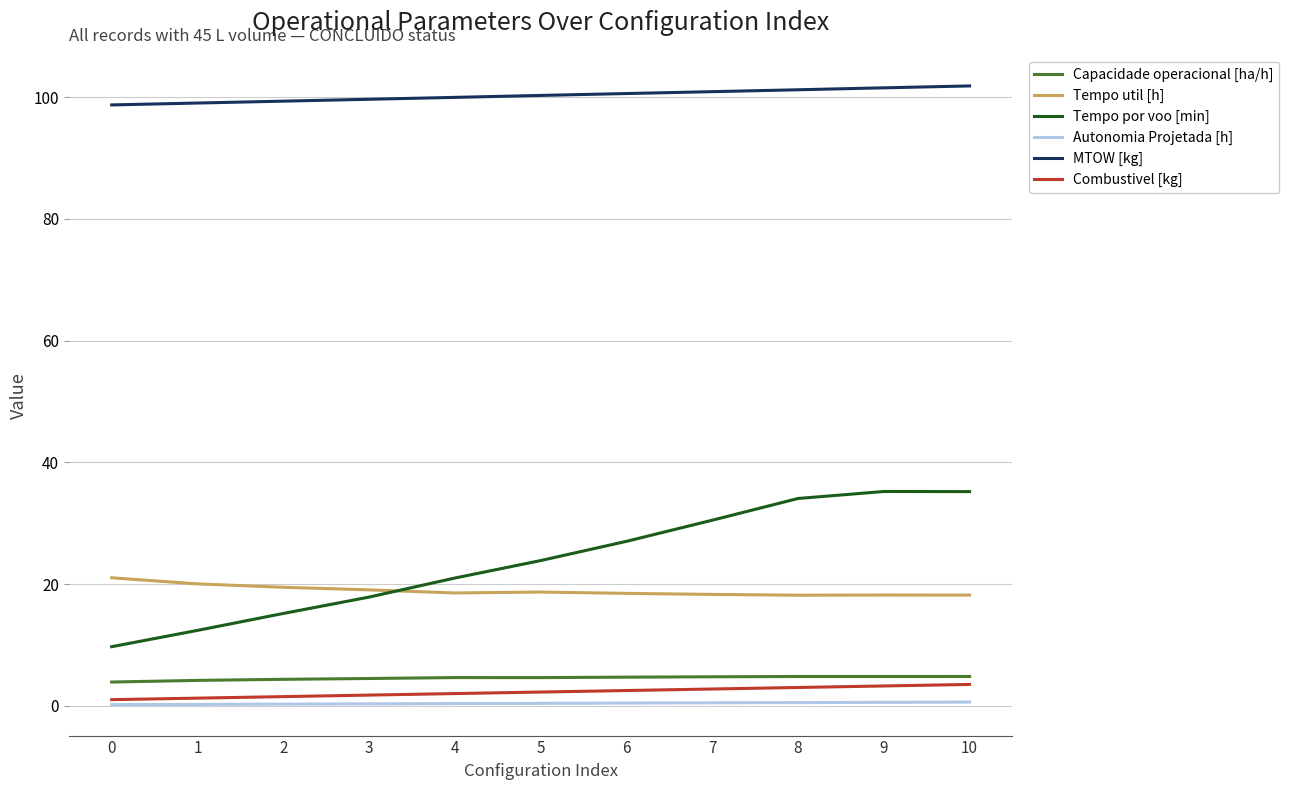

What is the maximum value shown in the chart?

101.8